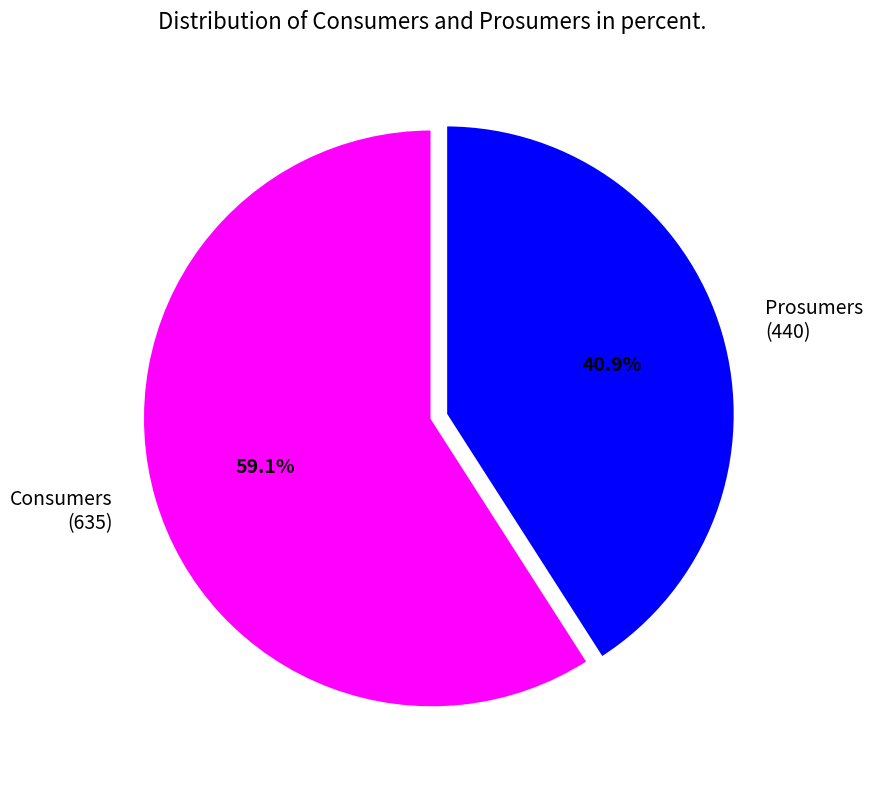

Count the number of slices in the pie.

2